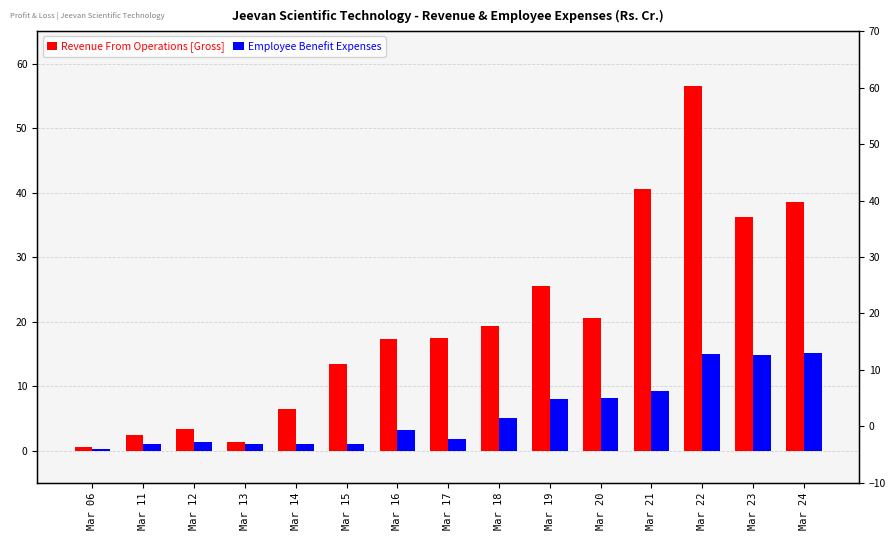

What is the difference between the maximum and second lowest values in the Employee Benefit Expenses series?

14.2